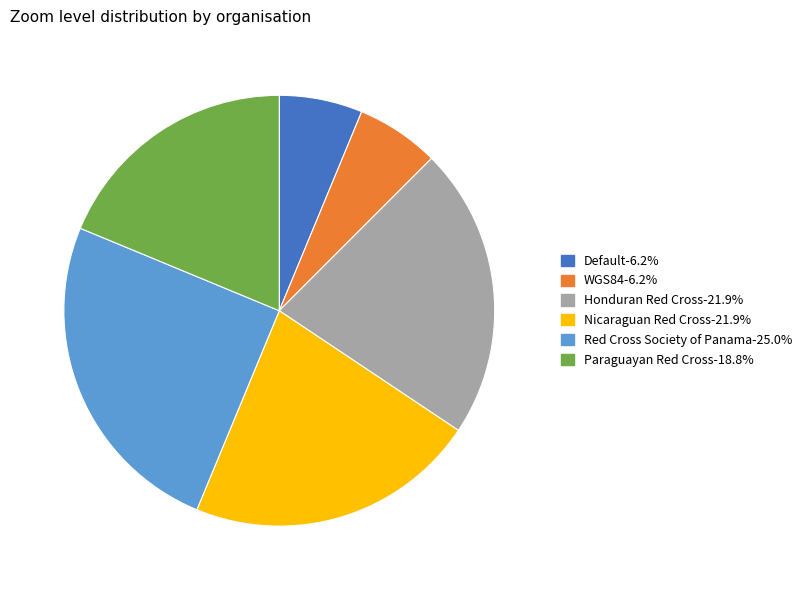

What is the ratio of the value at Default-6.2% to the value at WGS84-6.2%?

1.0